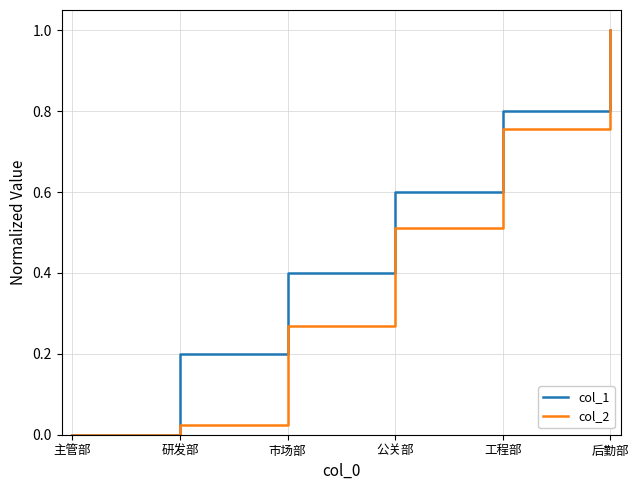

What position from the right is 研发部?

5